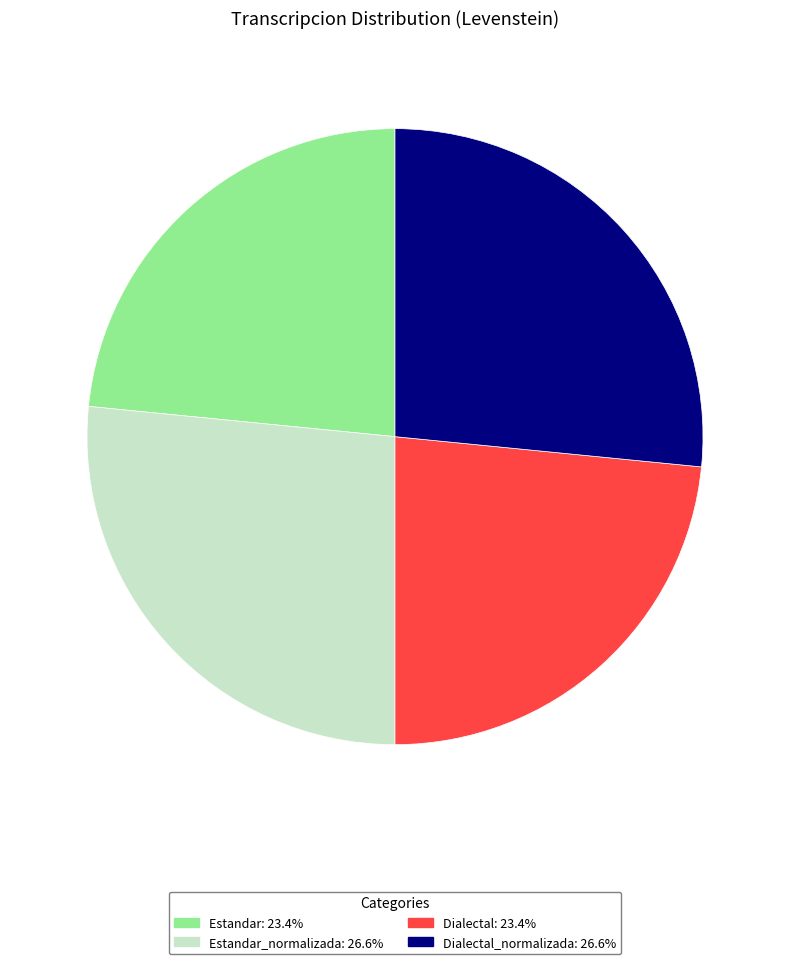

Is there any slice that represents more than half of the pie?

No